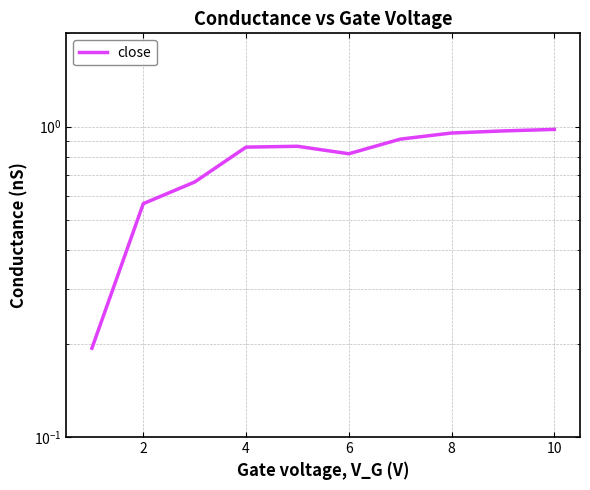

What is the difference between the values at 8 and 2?

0.4